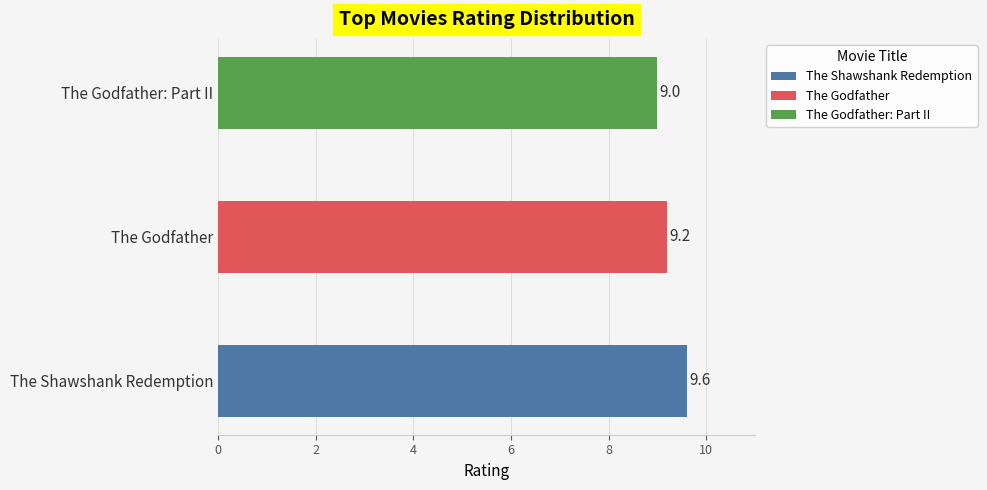

What is the change in value from The Shawshank Redemption to The Godfather?

-0.4